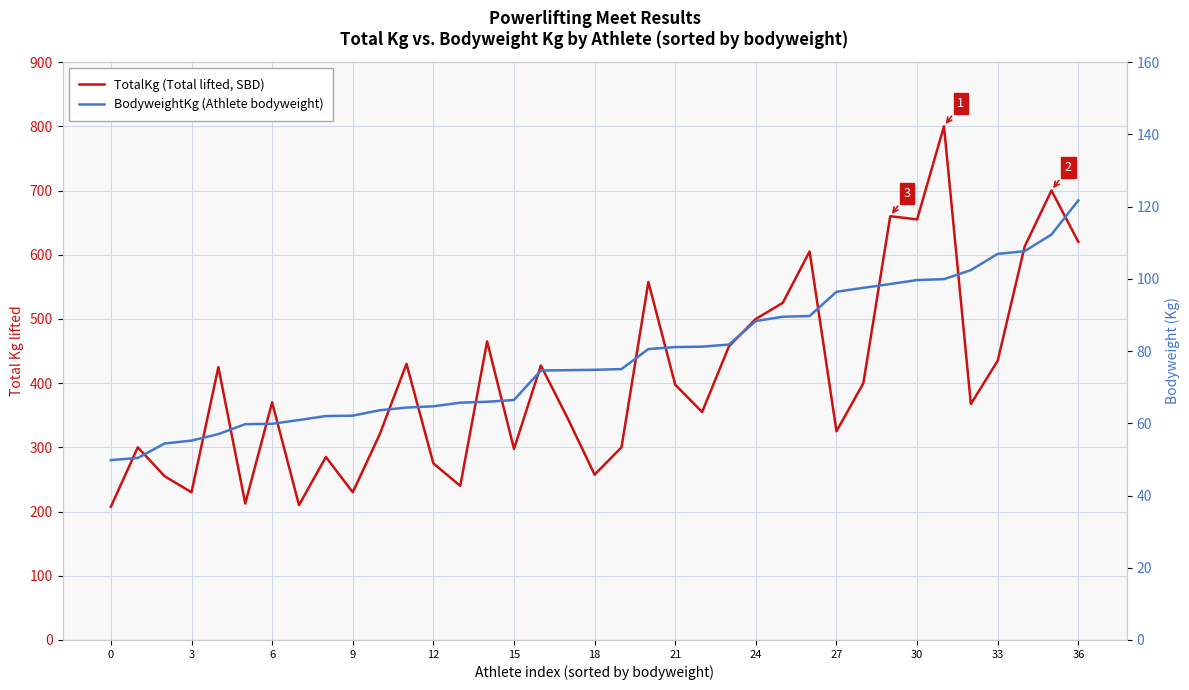

What is the total value across all series at 14?

531.0